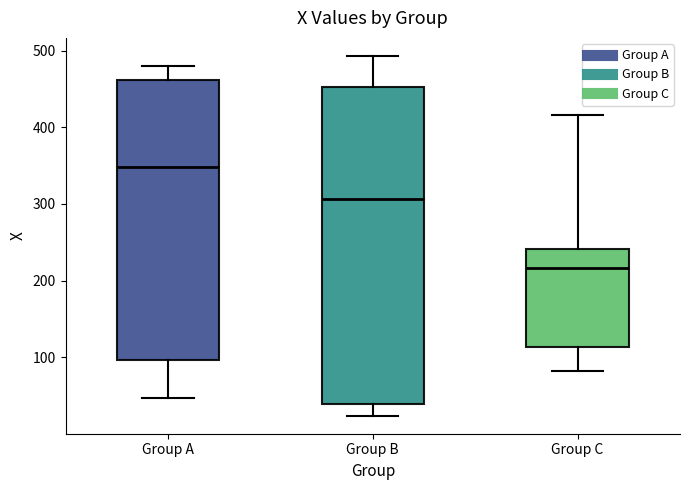

Where is the upper edge of the box for Group C on the y-axis? The values are not printed on the chart, so give them approximately, as read against the axis.

240